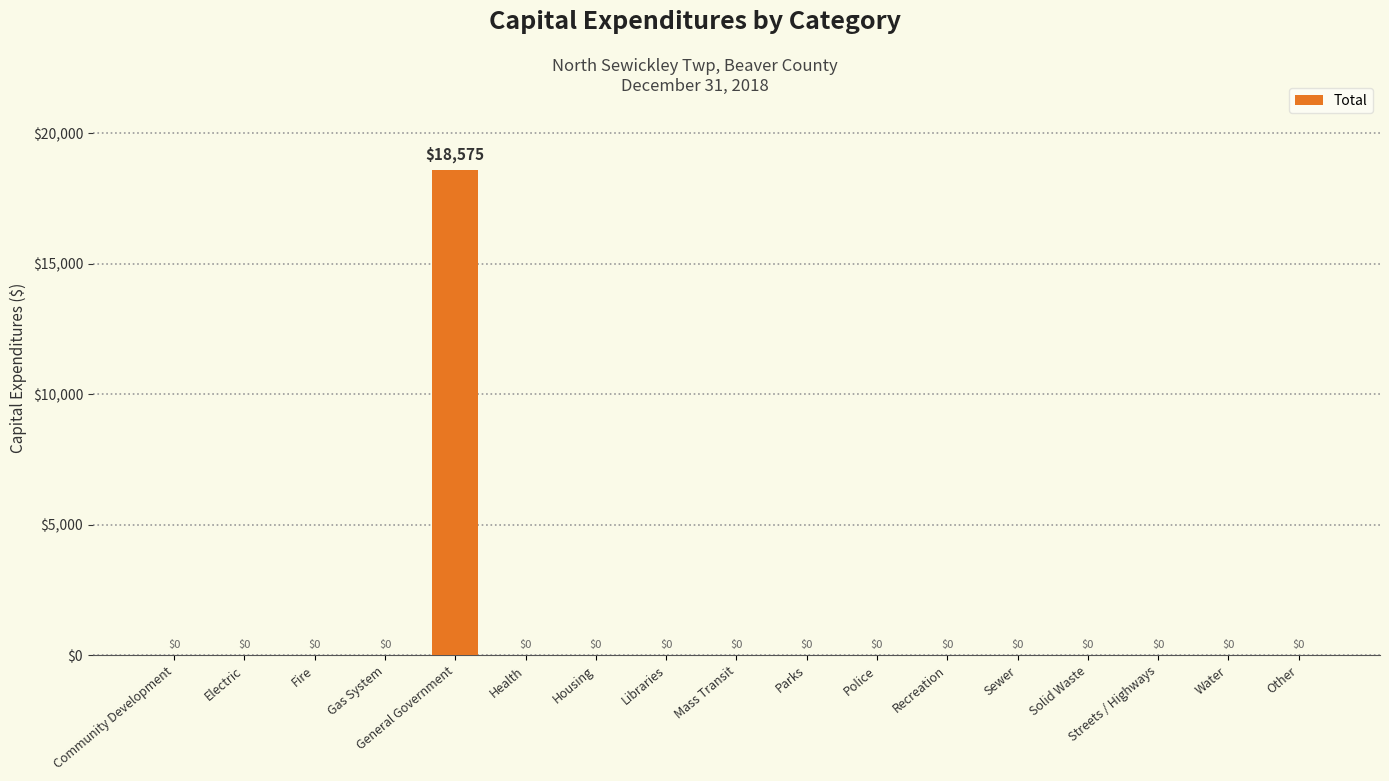

The value at Solid Waste is 0. True or false?

True